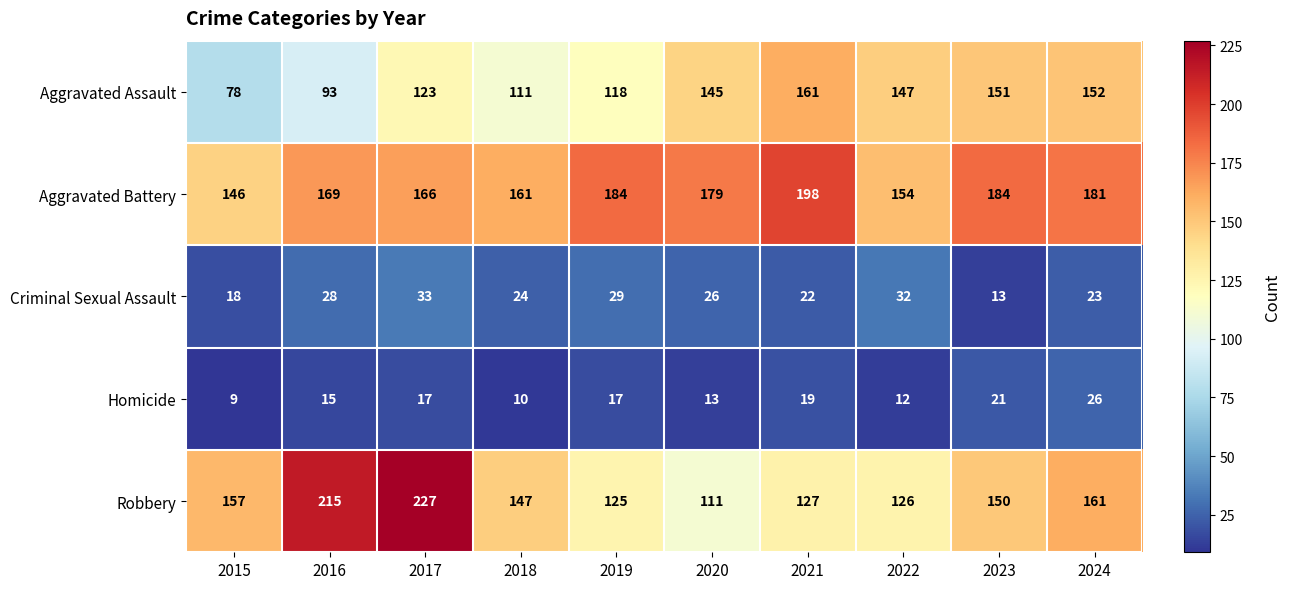

What is the spread (max minus min) of values at 2019?

167